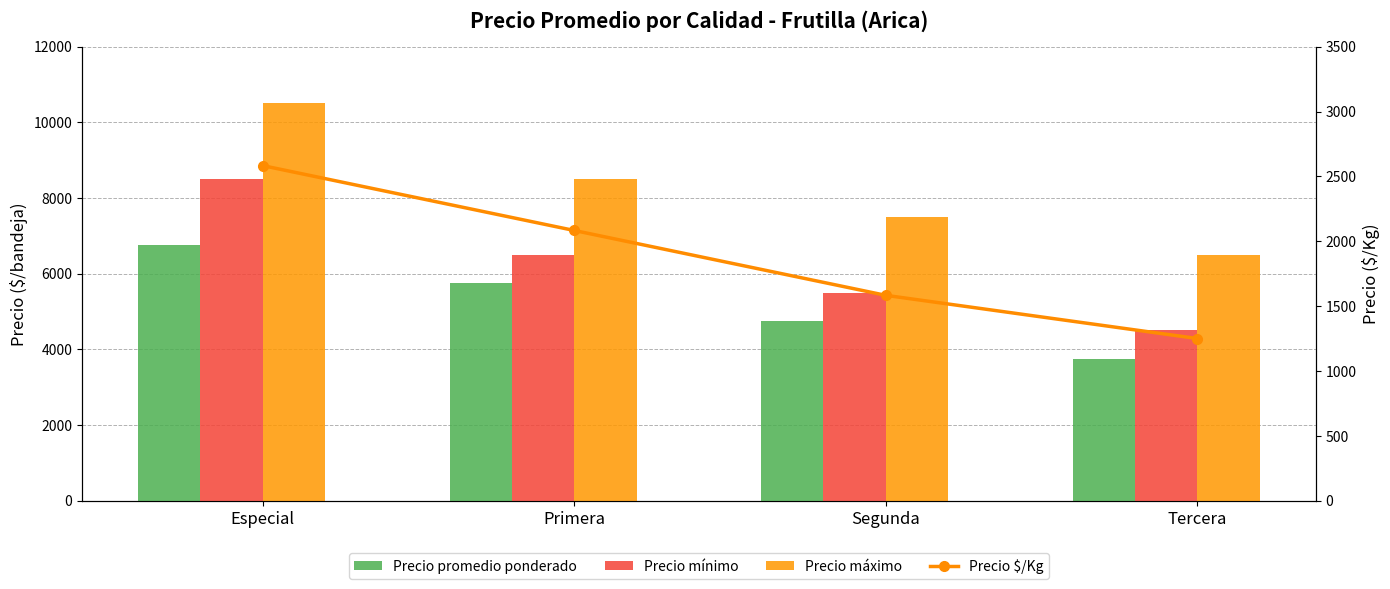

Rank the series by their average value, from highest to lowest.

Precio máximo, Precio mínimo, Precio promedio ponderado, Precio $/Kg